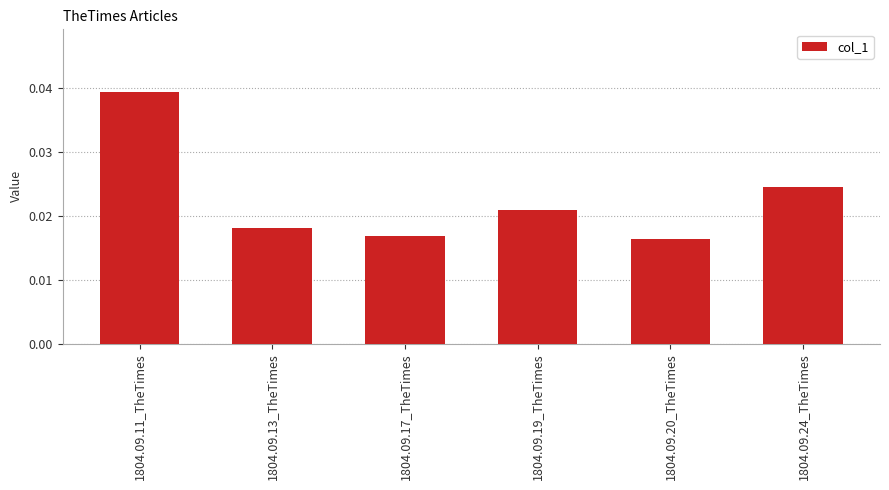

At which category does the chart reach its peak across all series?

1804.09.11_TheTimes